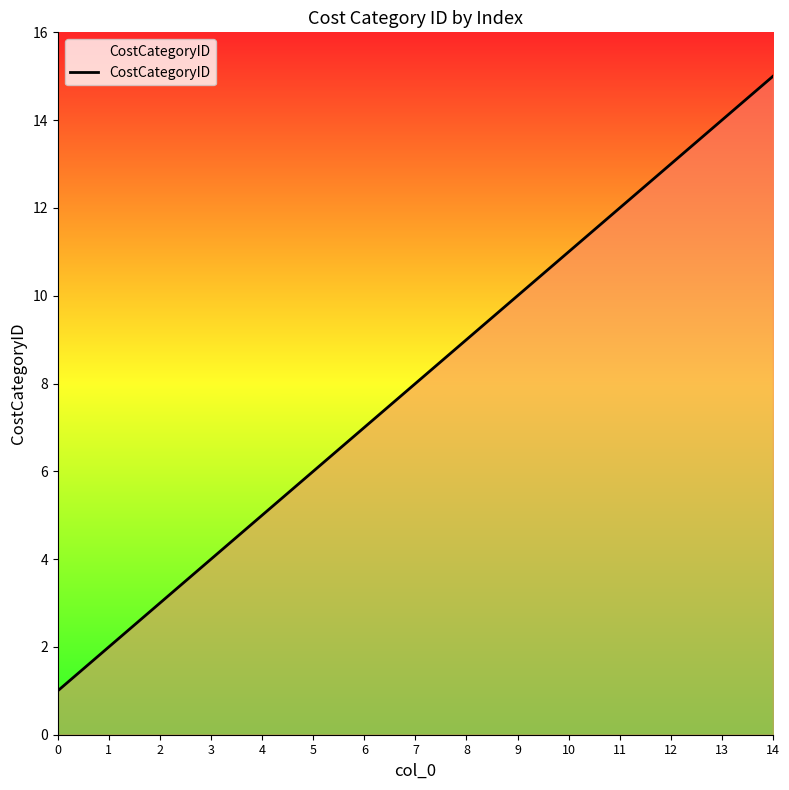

The value at 6 is 7. True or false?

True